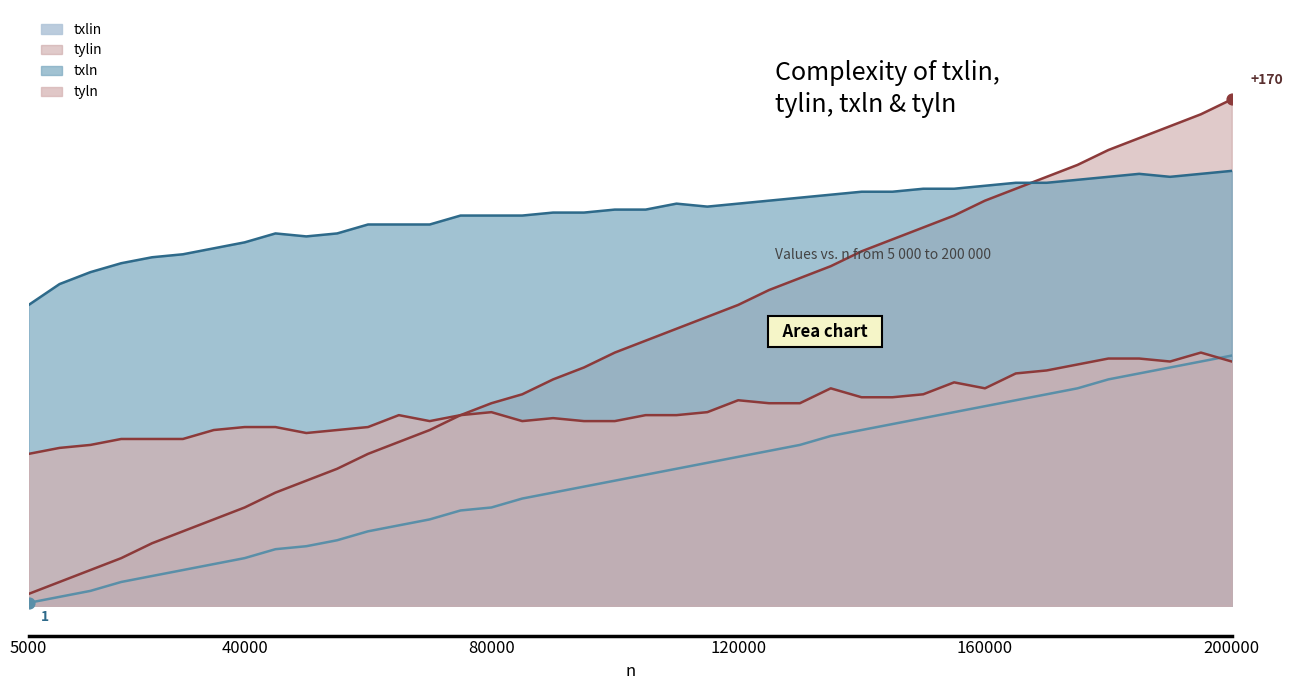

What is the total value across all series at 85000?

300